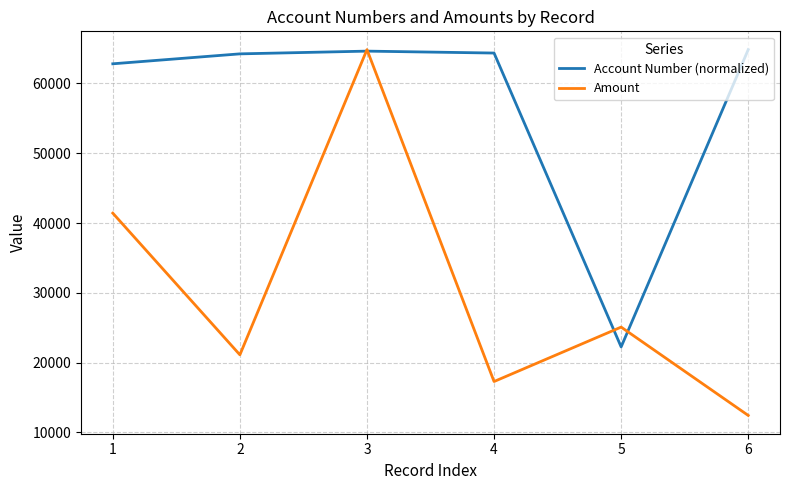

Where is the first local maximum for Amount?

3